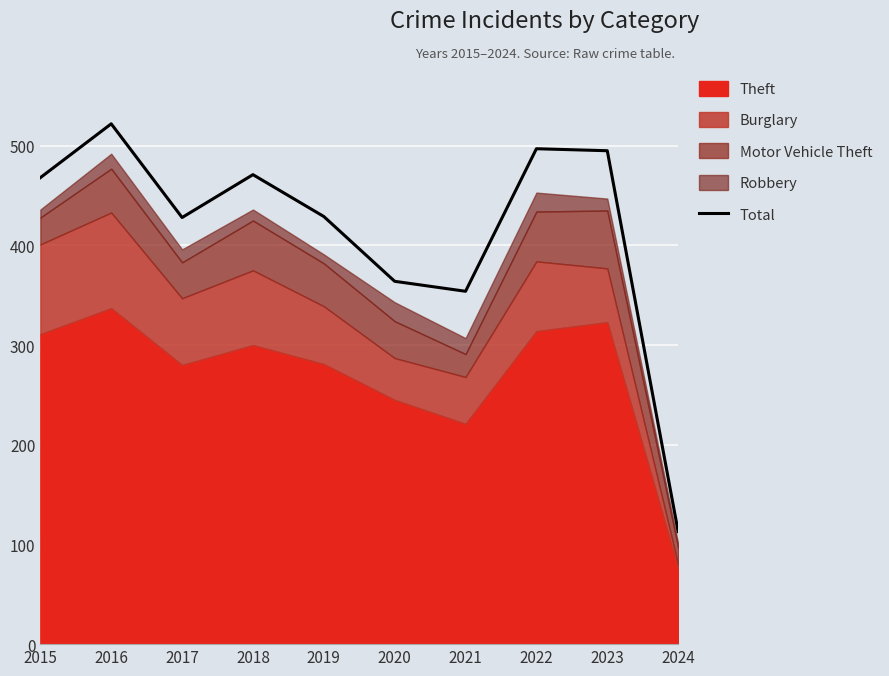

How many interior local valleys (lower than both neighbors) does the data have?

2